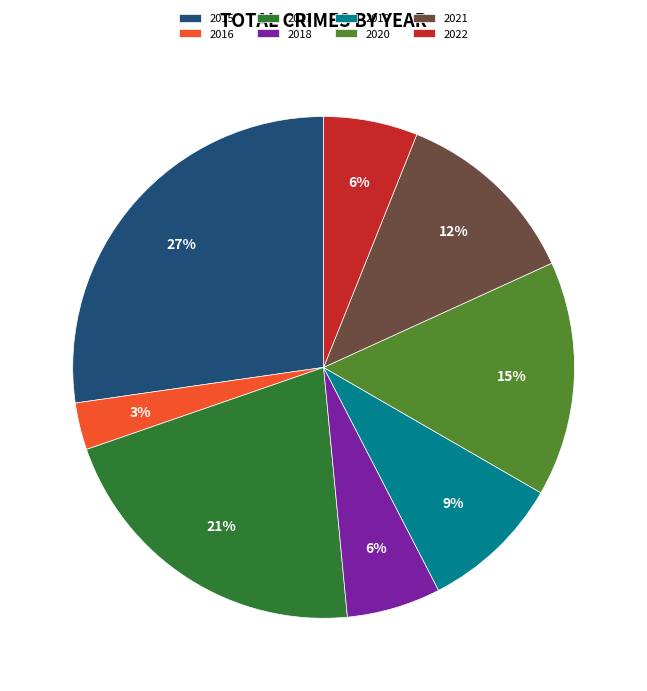

Is the sum of 2015 and 2017 greater than half?

No